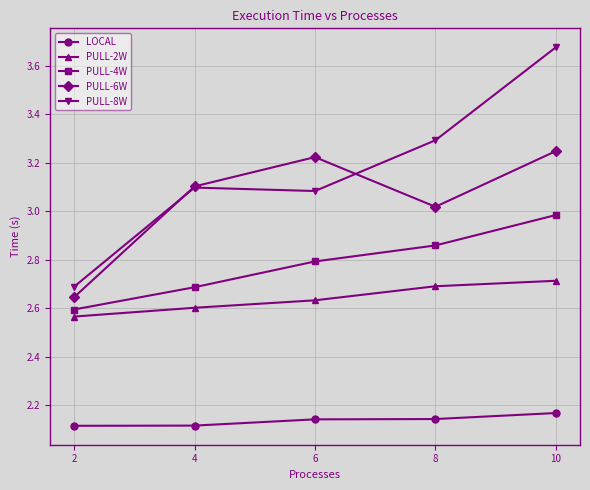

Which series has the largest range (max minus min)?

PULL-8W